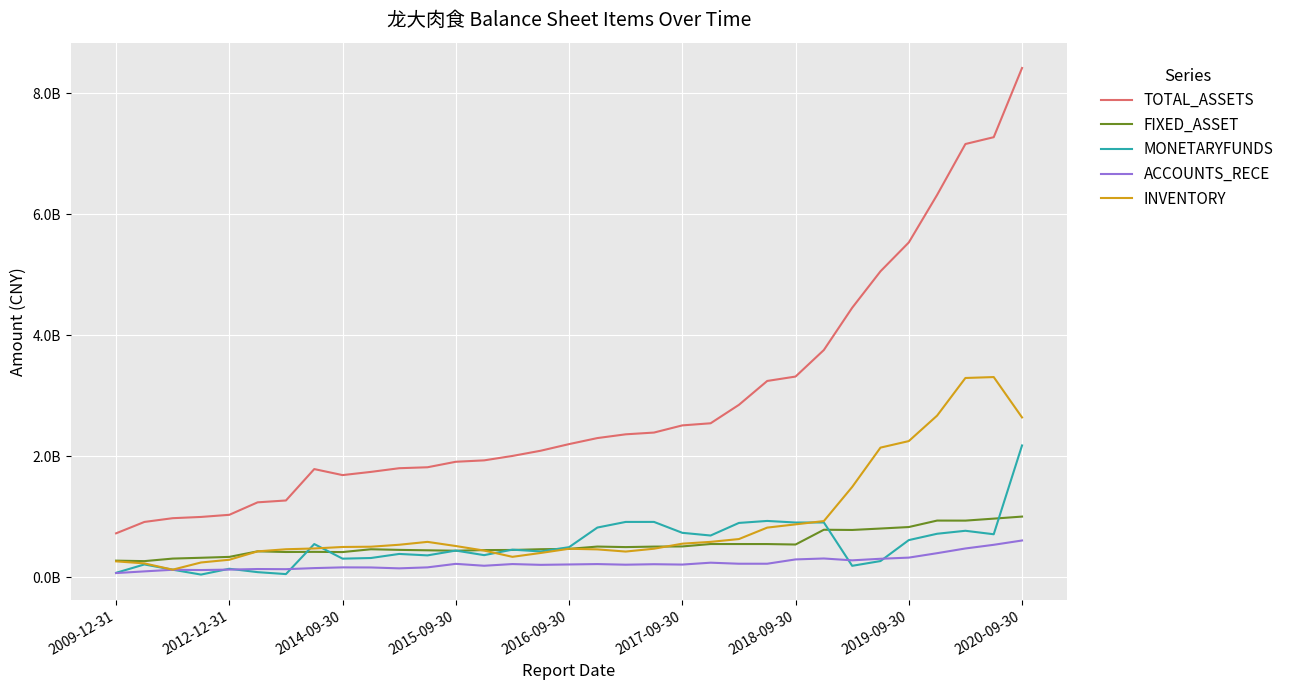

What is the minimum value shown in the chart?

42904841.4